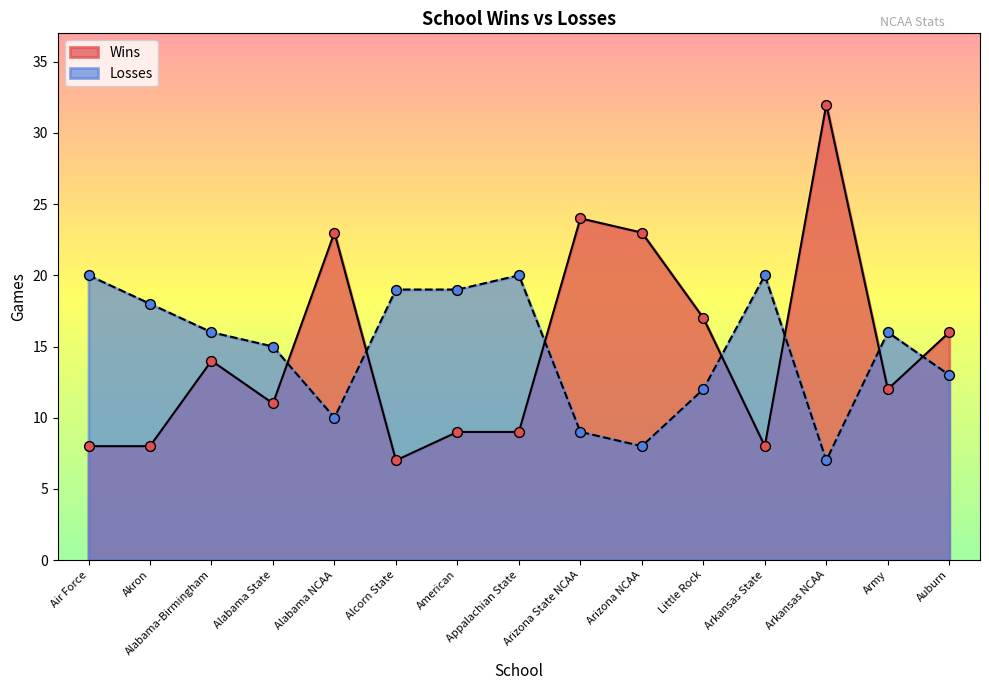

Which series contains the highest Y value?

Wins